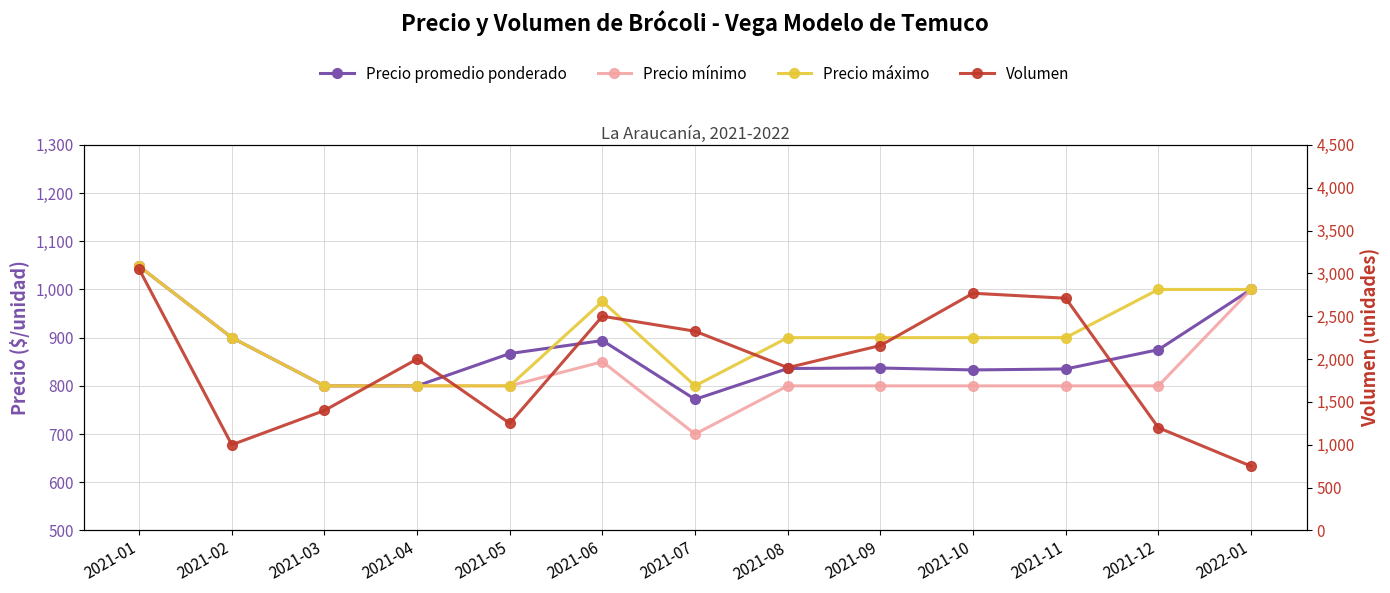

Reading left to right, what are all the values shown in this chart?

Precio promedio ponderado: 2021-01=1048	2021-02=900	2021-03=800	2021-04=800	2021-05=867	2021-06=894	2021-07=772	2021-08=836	2021-09=837	2021-10=833	2021-11=835	2021-12=875	2022-01=1000
Precio mínimo: 2021-01=1048	2021-02=900	2021-03=800	2021-04=800	2021-05=800	2021-06=850	2021-07=700	2021-08=800	2021-09=800	2021-10=800	2021-11=800	2021-12=800	2022-01=1000
Precio máximo: 2021-01=1048	2021-02=900	2021-03=800	2021-04=800	2021-05=800	2021-06=975	2021-07=800	2021-08=900	2021-09=900	2021-10=900	2021-11=900	2021-12=1000	2022-01=1000
Volumen: 2021-01=3050	2021-02=1000	2021-03=1400	2021-04=2000	2021-05=1250	2021-06=2500	2021-07=2325	2021-08=1900	2021-09=2158	2021-10=2768	2021-11=2710	2021-12=1199	2022-01=750